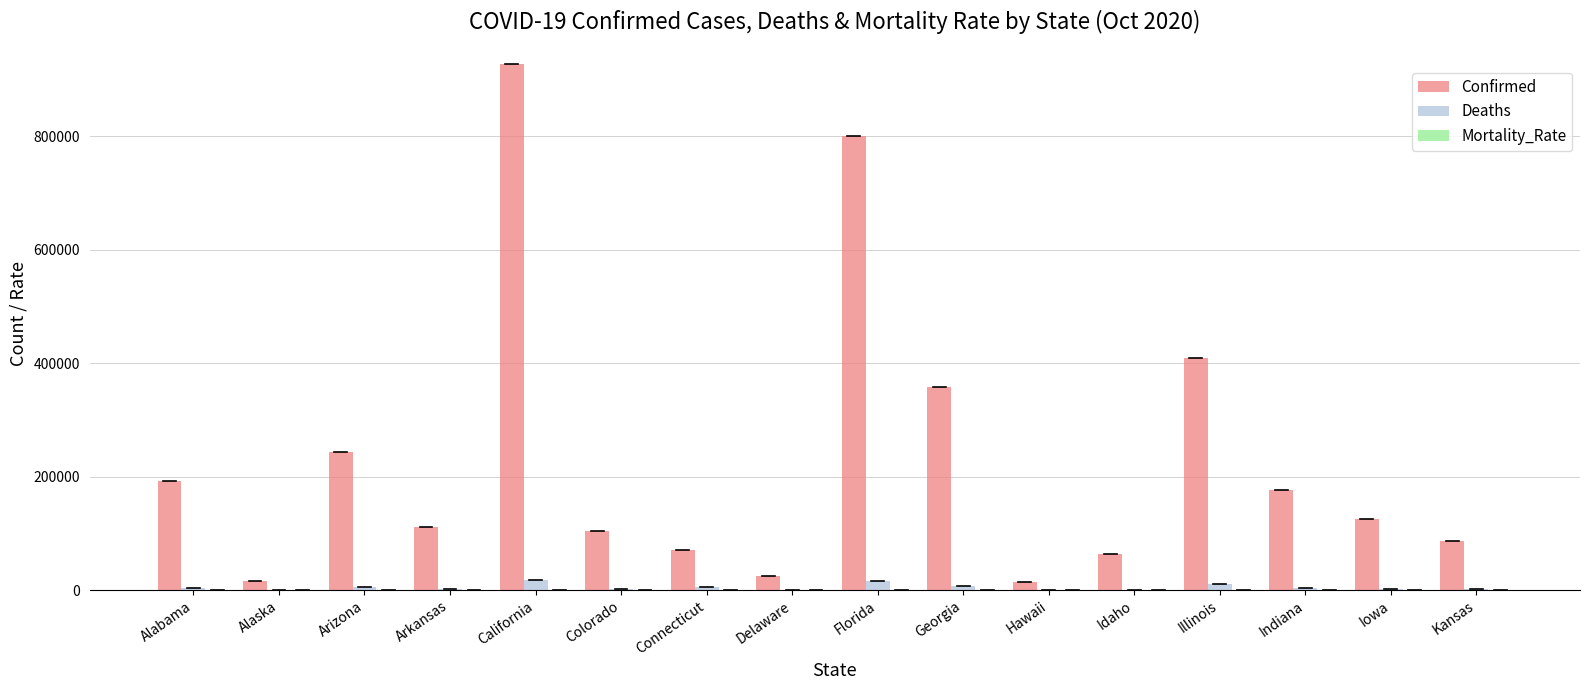

Is it true that Confirmed equals 244045.0 at Arizona?

True